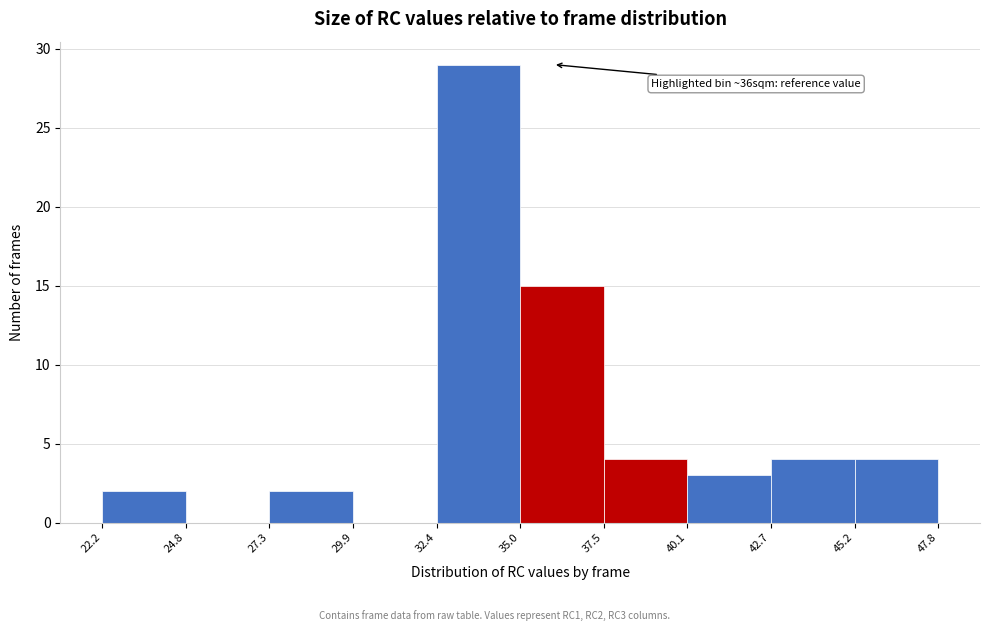

Over which range of the x-axis is the bar tallest?

32.4 to 35.0